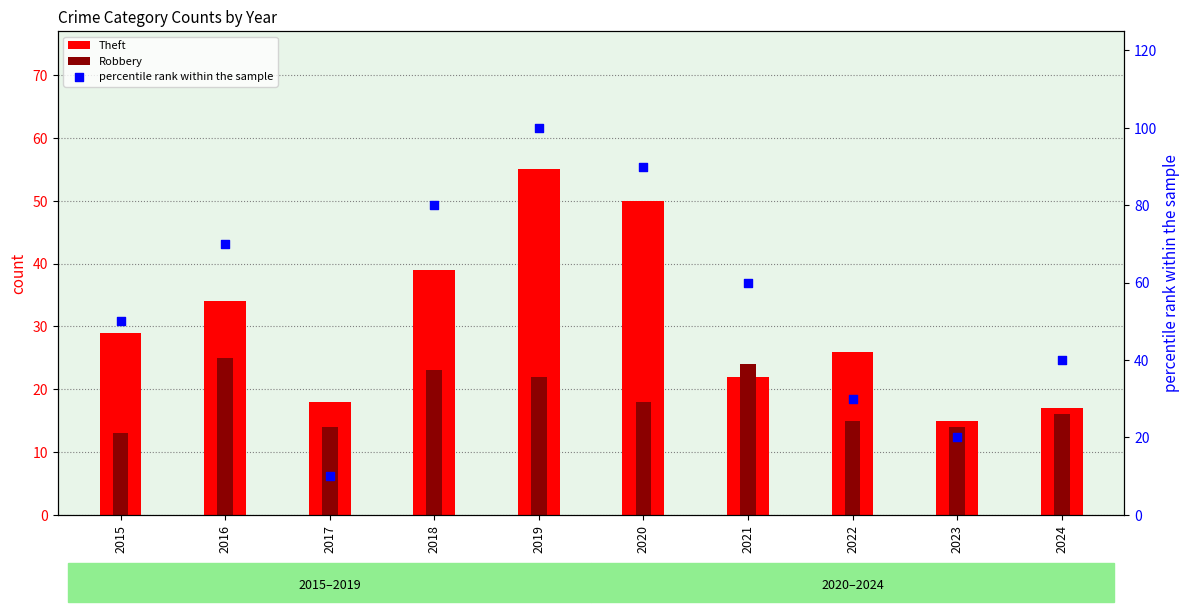

Which series reaches the minimum Y coordinate?

percentile rank within the sample